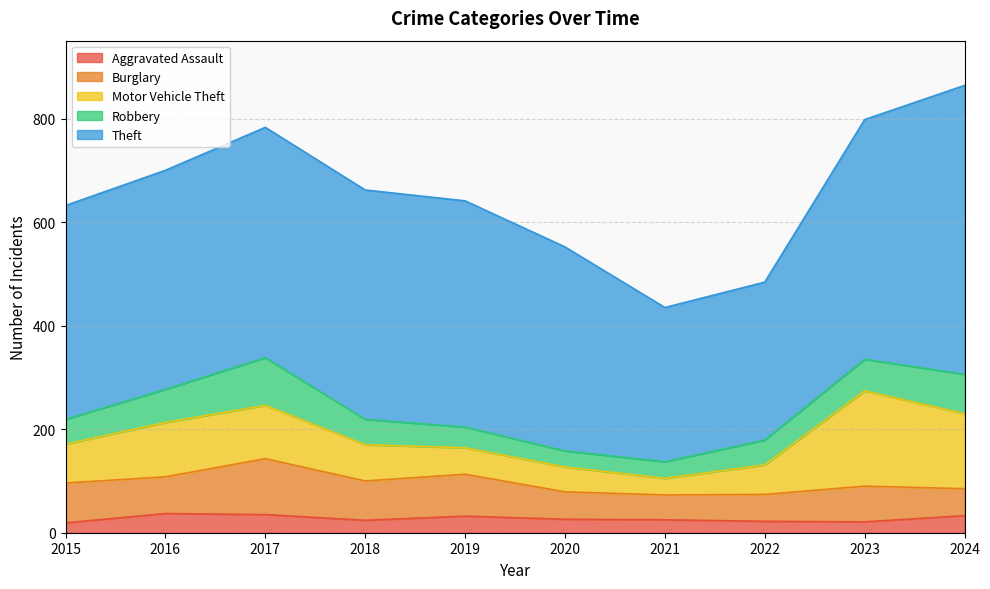

Does the chart have visible grid lines?

Yes